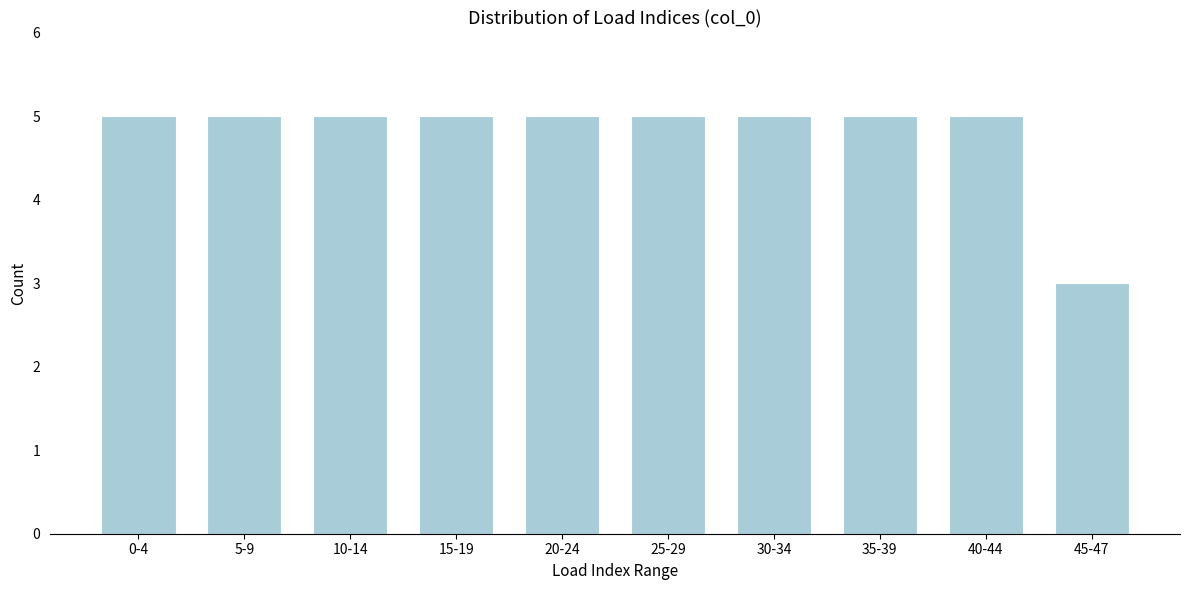

Reading left to right, transcribe all the data shown in this chart.

5	5	5	5	5	5	5	5	5	3